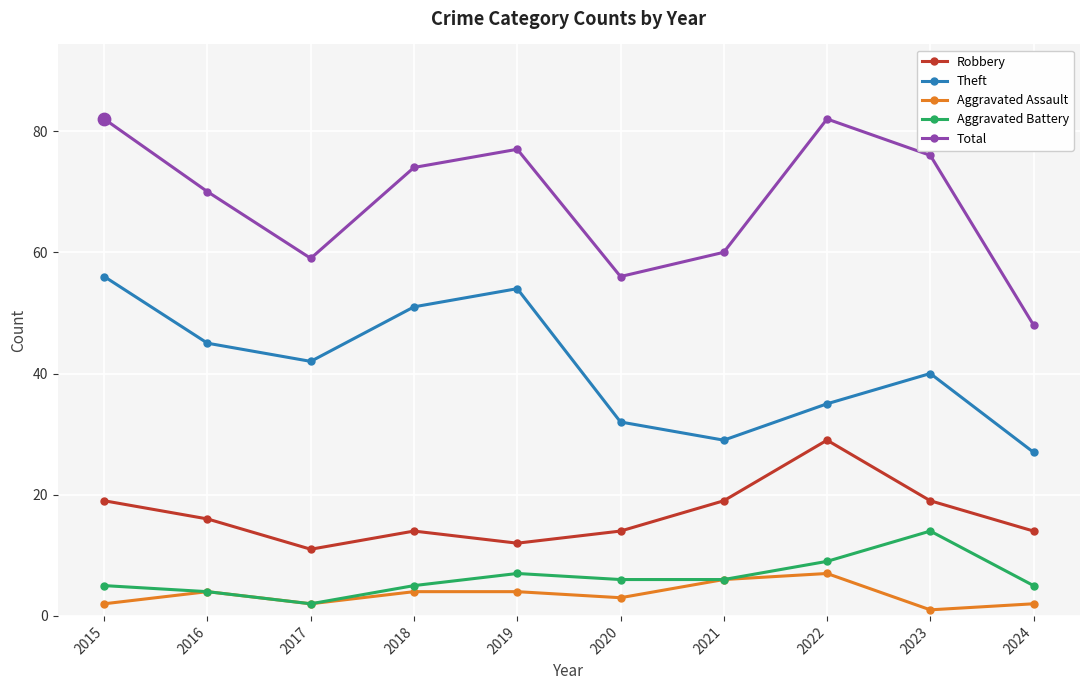

At how many categories does at least one series exceed 38?

10